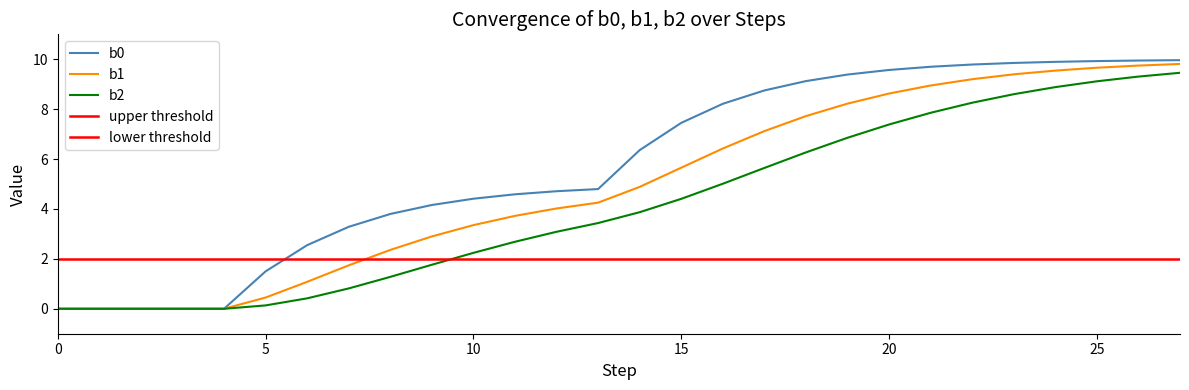

Rank the series by their maximum value, from highest to lowest.

b0, b1, b2